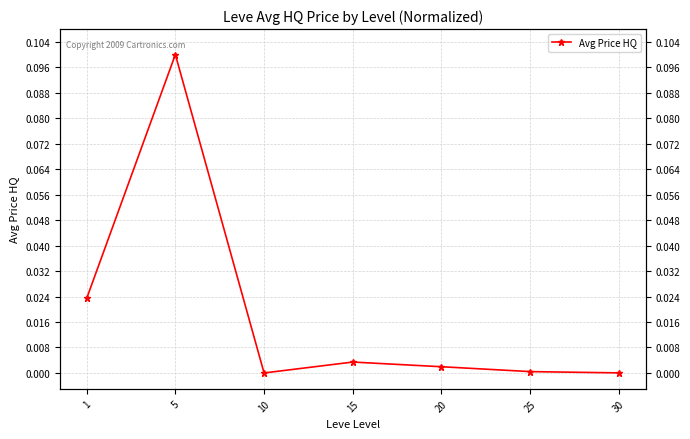

The value at 20 is 0.0. True or false?

False